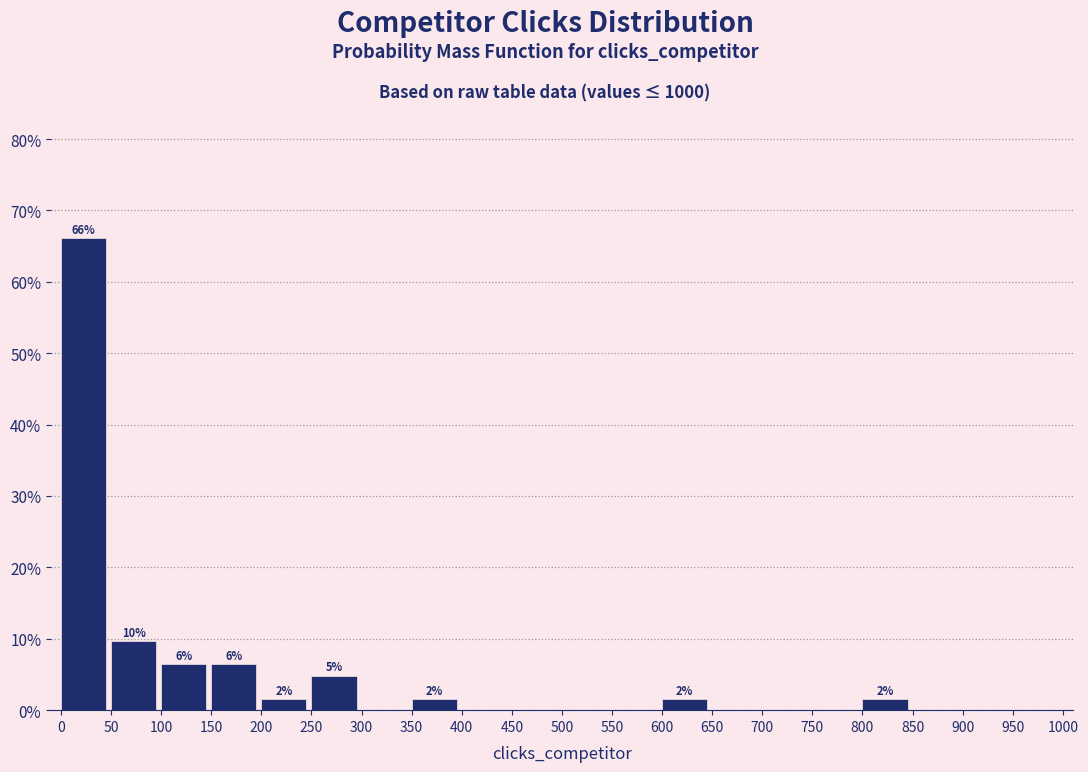

Over which range of the x-axis is the bar tallest?

0 to 50